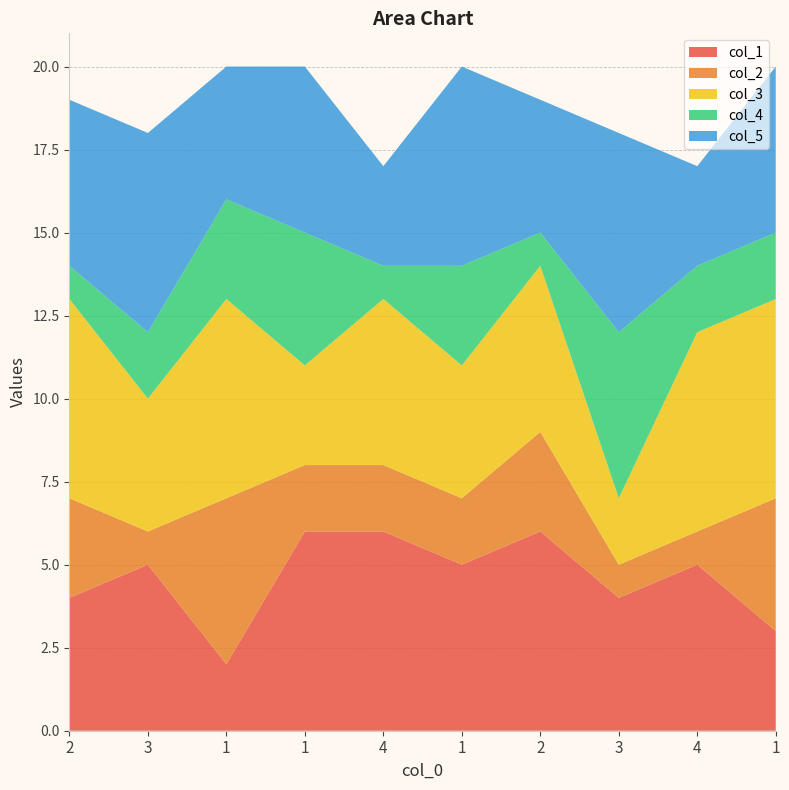

Reading left to right, what are all the values shown in this chart?

col_1: 4	5	2	6	6	5	6	4	5	3
col_2: 3	1	5	2	2	2	3	1	1	4
col_3: 6	4	6	3	5	4	5	2	6	6
col_4: 1	2	3	4	1	3	1	5	2	2
col_5: 5	6	4	5	3	6	4	6	3	5